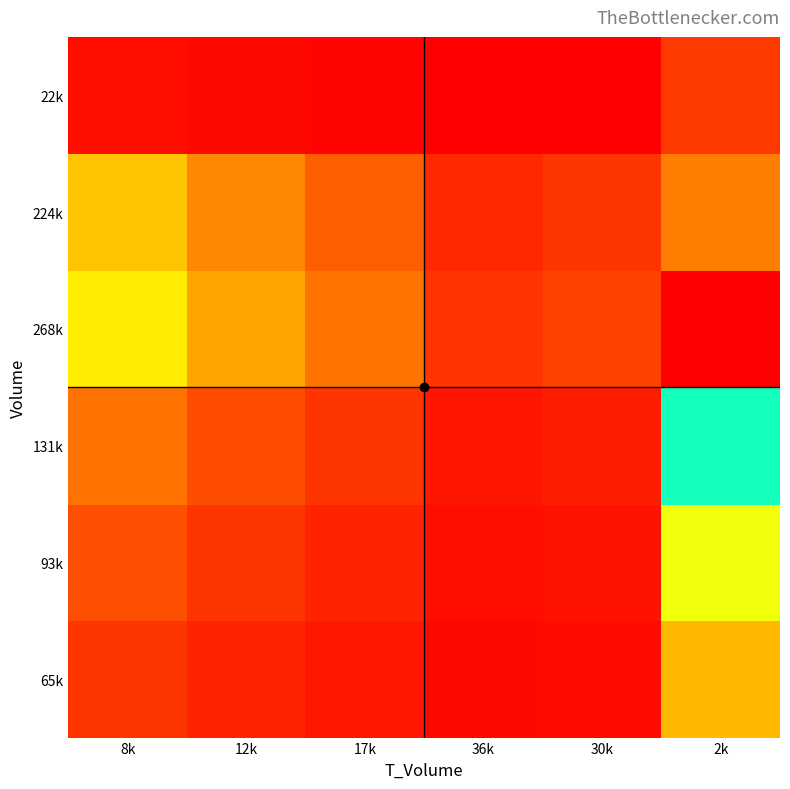

What is the minimum value shown in the chart?

0.6